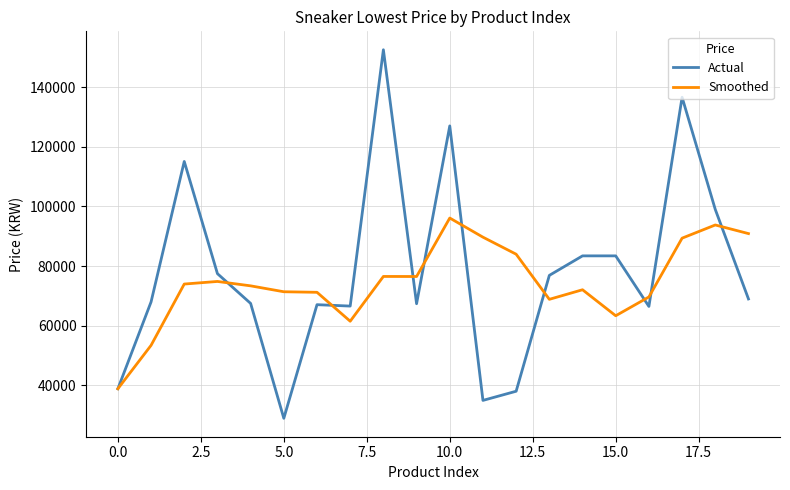

Which series has the widest spread of values?

Actual